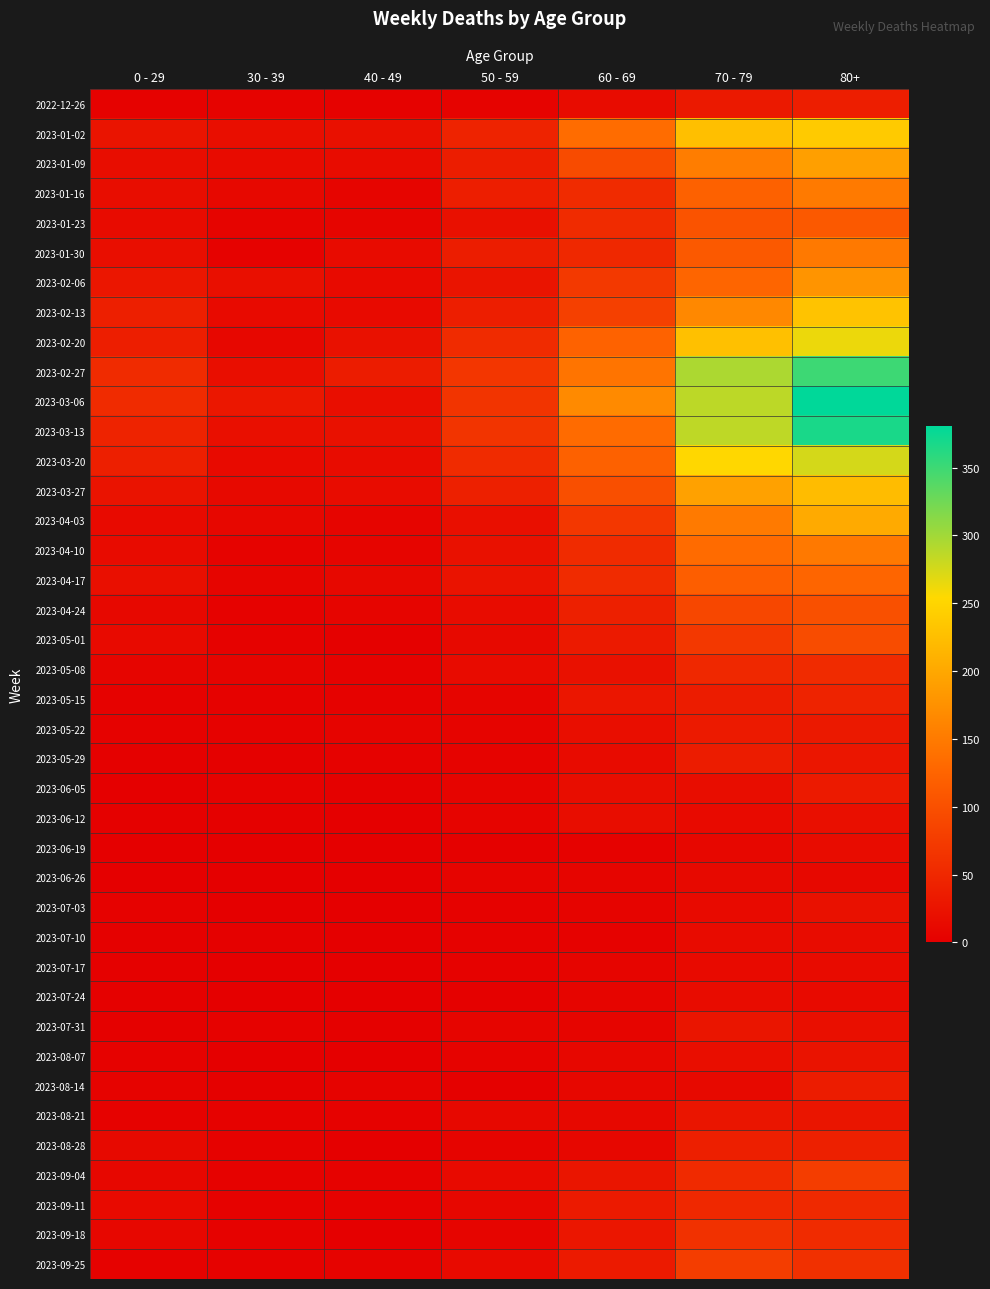

What is the greatest value displayed?

381